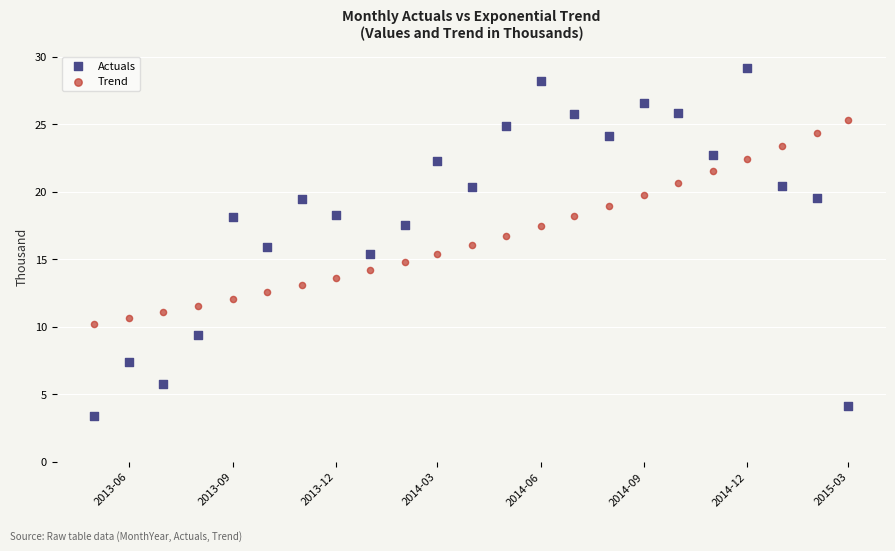

What are all the series names shown in the legend?

Actuals, Trend